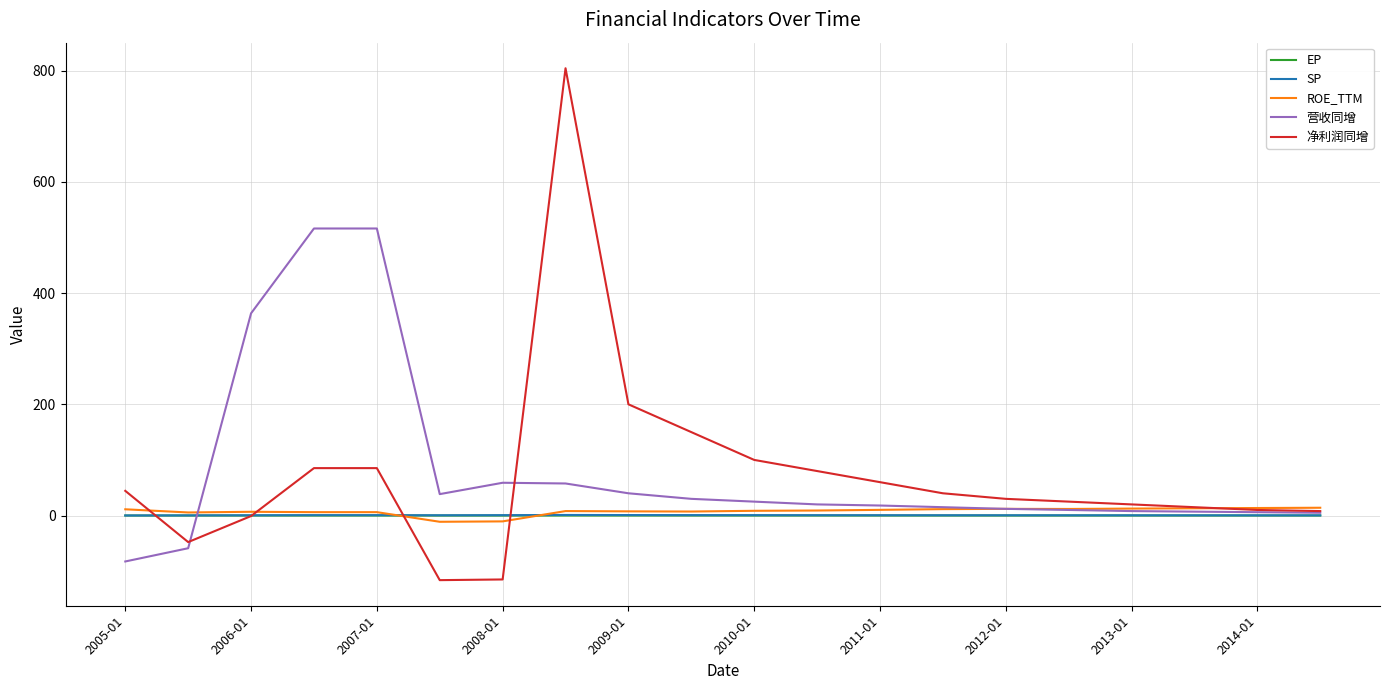

How many values in the EP series are below 0?

2